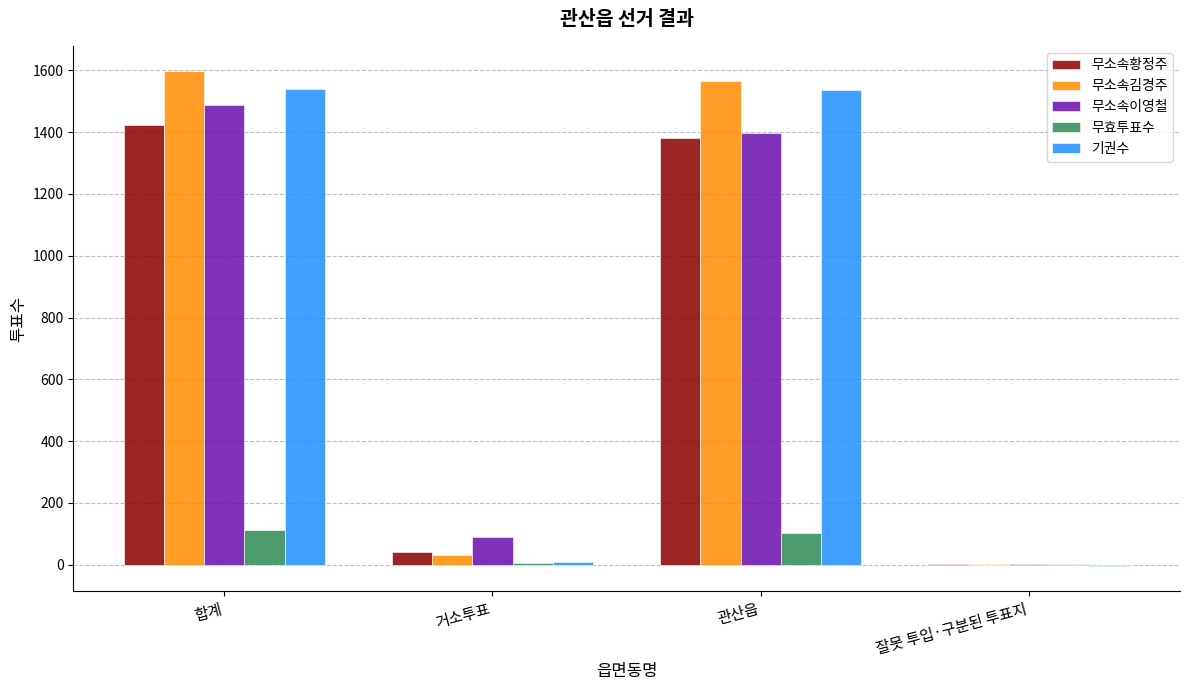

What is the maximum value shown in the chart?

1599